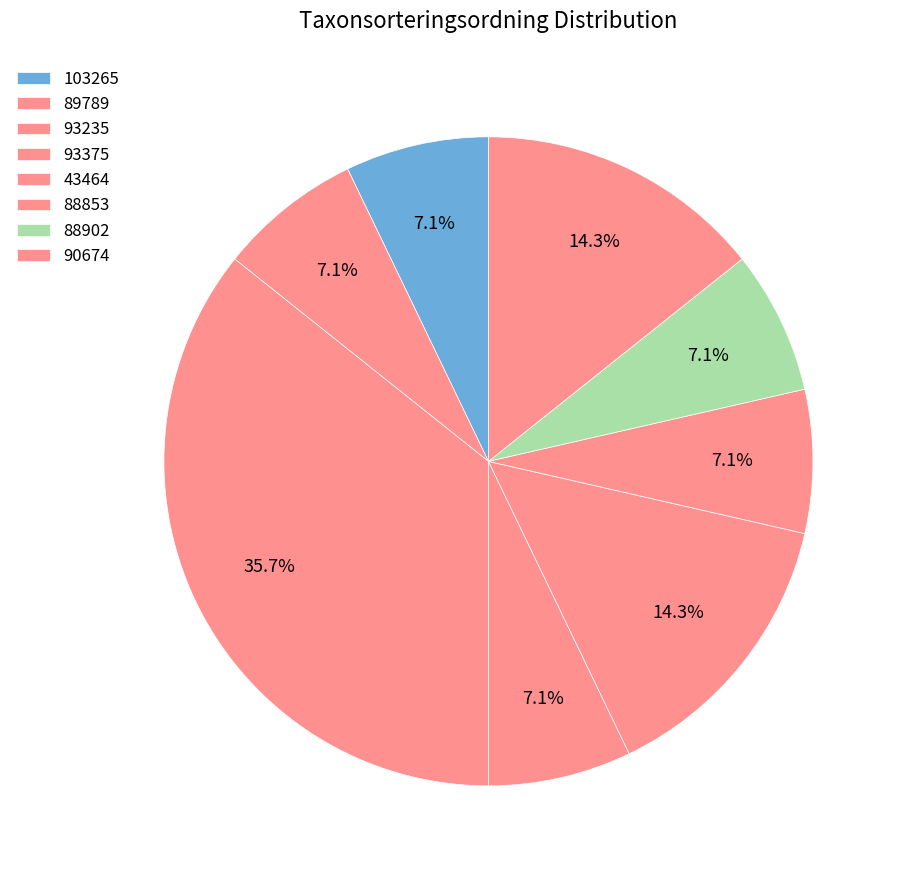

What is the change in value from 93375 to 43464?

+1